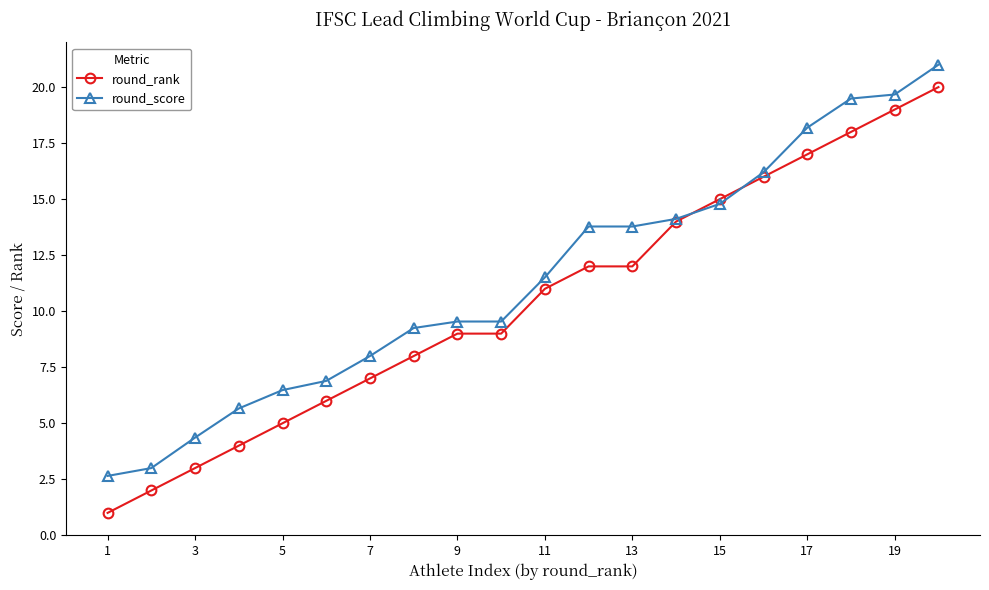

Which series has the largest total across all categories?

round_score